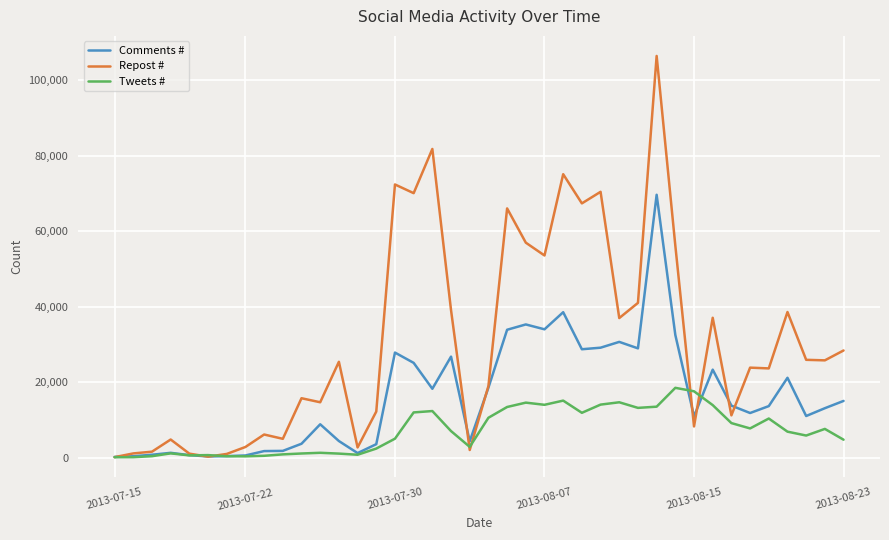

List the series in order of their overall mean, highest first.

Repost #, Comments #, Tweets #